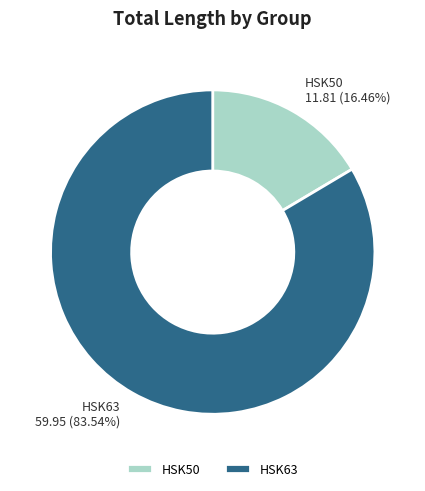

Rank the categories by value from lowest to highest.

HSK50, HSK63